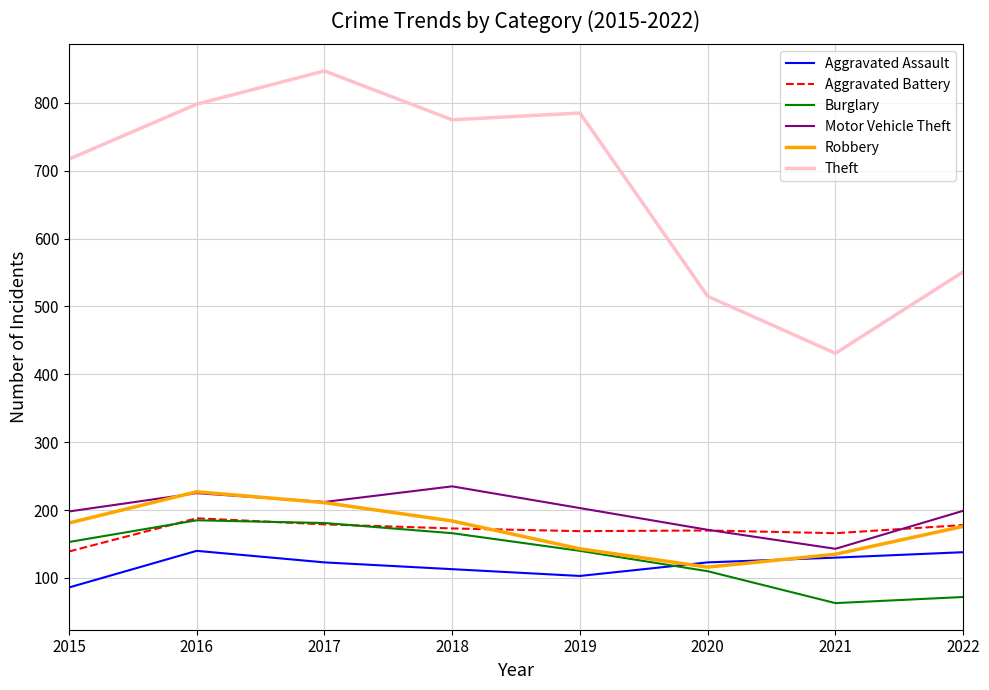

At which category does Robbery reach its first local peak?

2016